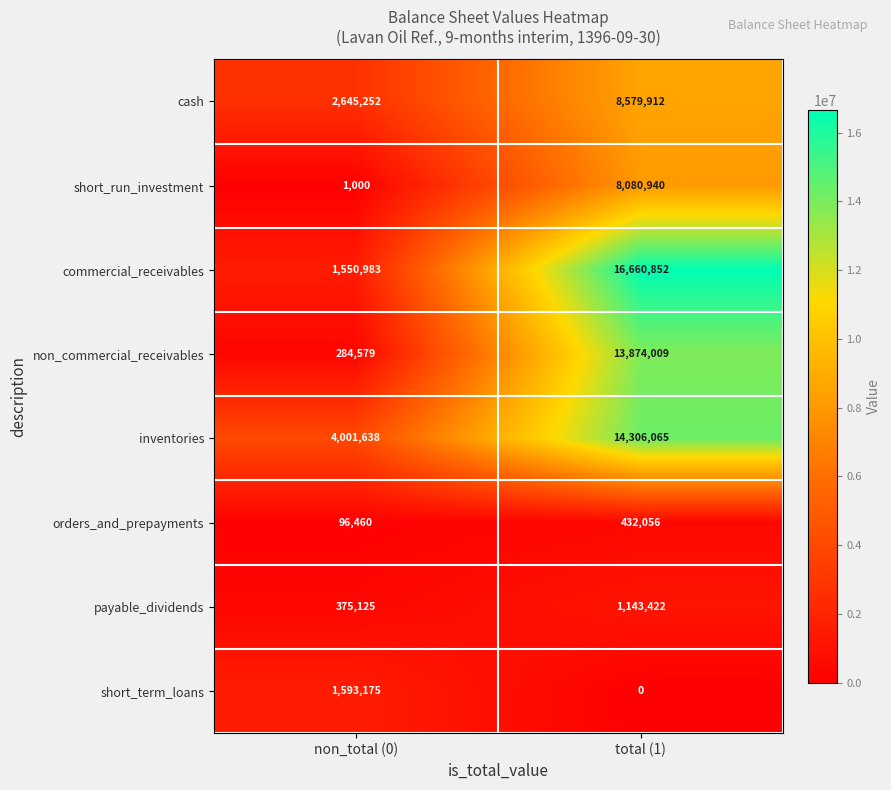

At which label does inventories reach its minimum?

non_total (0)